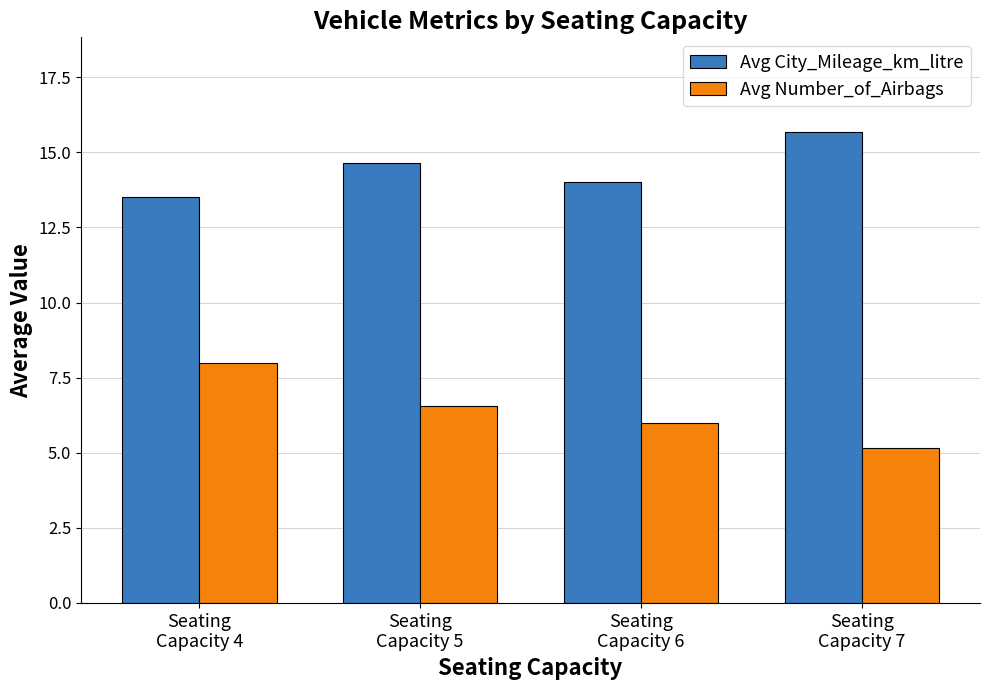

What is the sum of the Avg City_Mileage_km_litre values at Seating
Capacity 4 and Seating
Capacity 7?

29.2